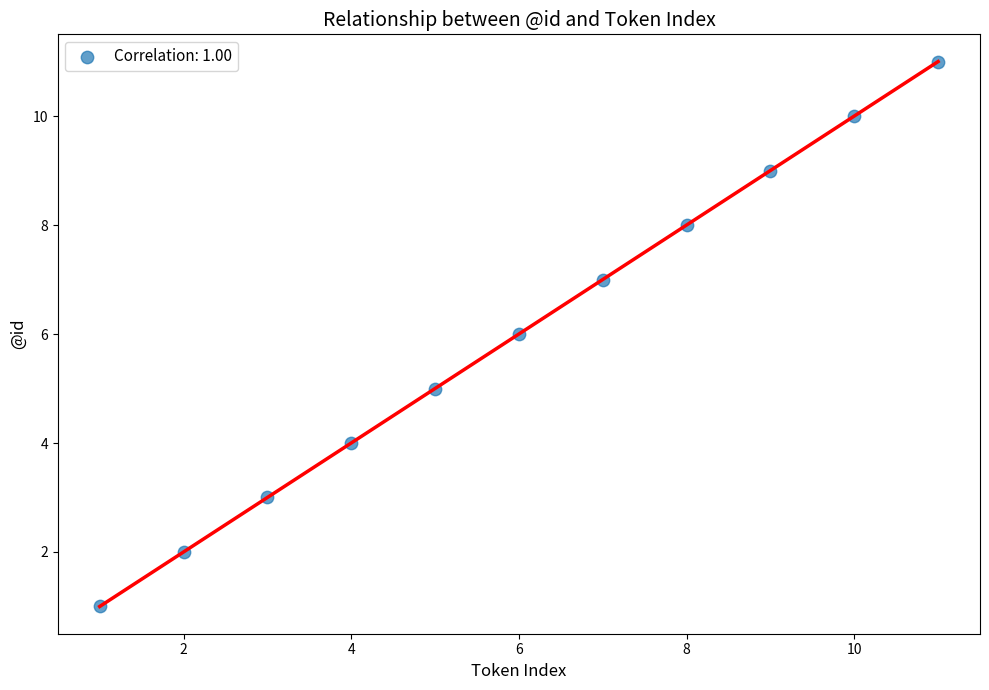

What is the average X value?

6